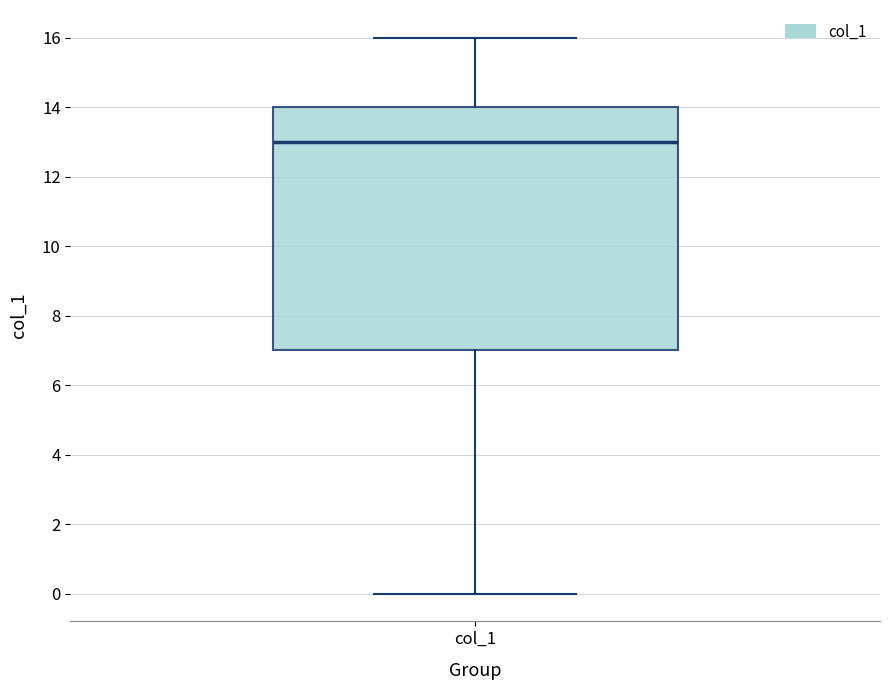

Read this box plot against the y-axis: the position of the median line, the range covered by the box, and the ends of both whiskers. The values are not printed on the chart, so give them approximately, as read against the axis.

median 13, box 7 to 14, whiskers 0 to 16